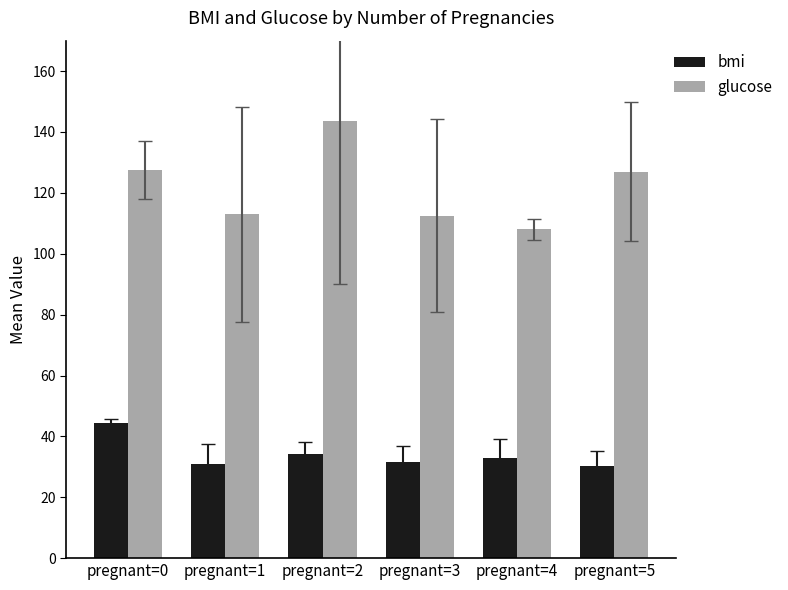

Between pregnant=0 and pregnant=5, which series saw the biggest shift?

bmi